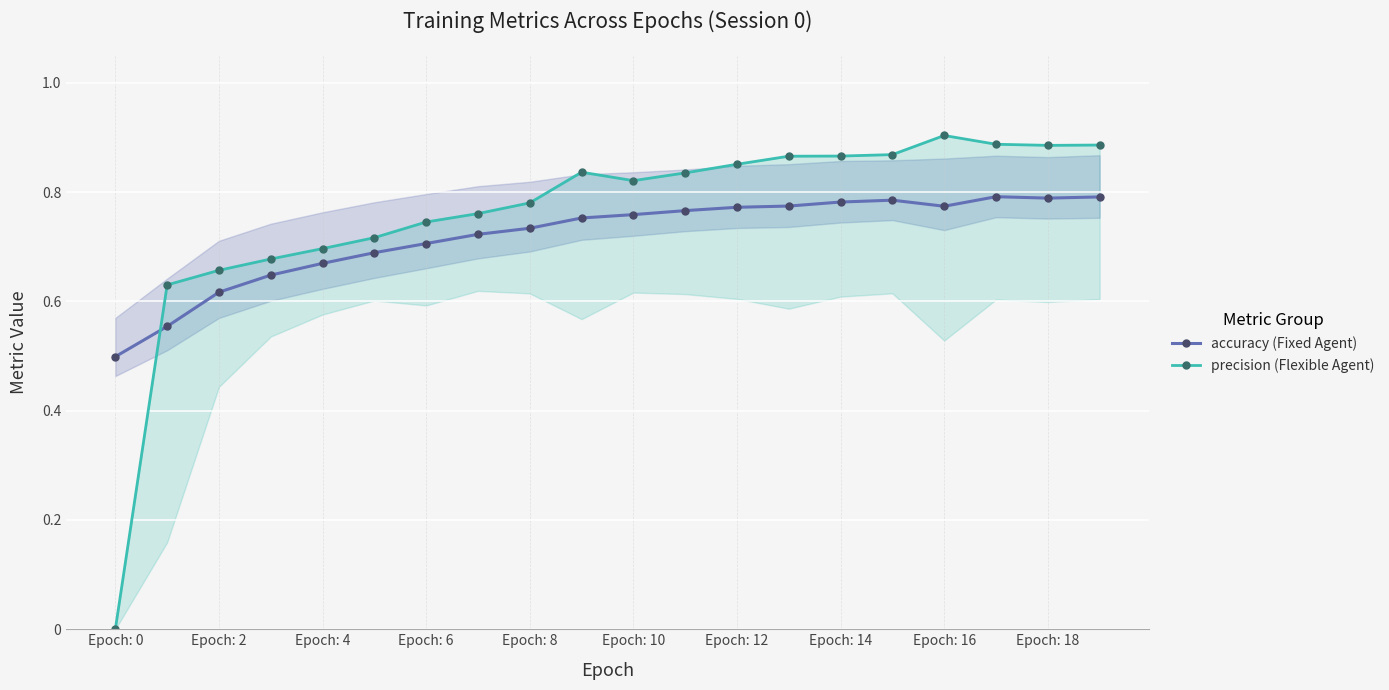

What is the label of the 18th point from the left?

17